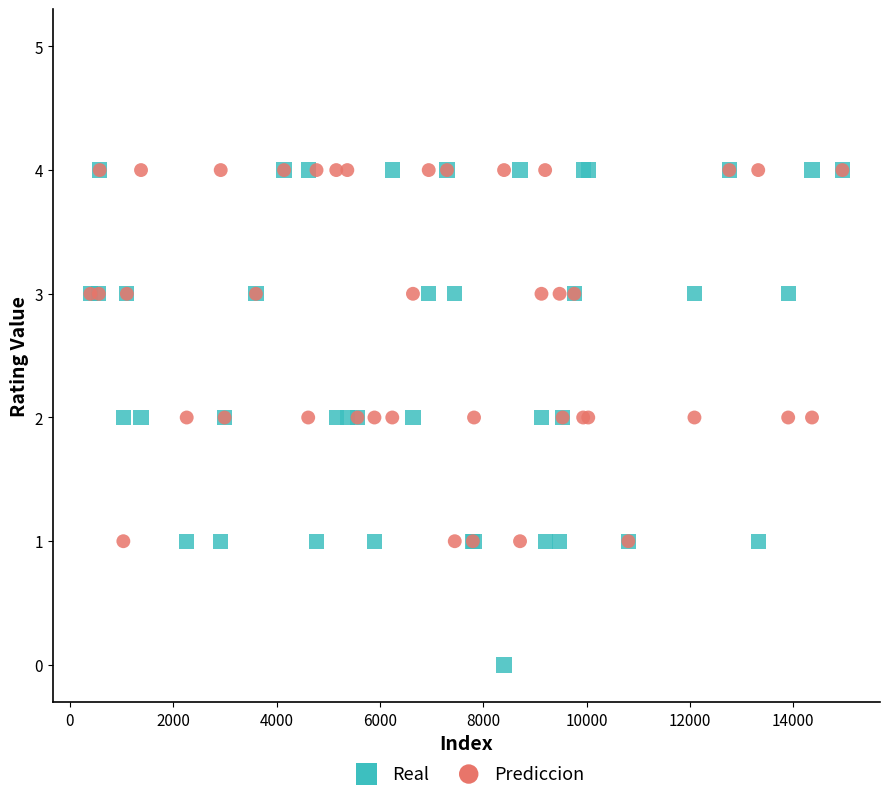

What are all the series names shown in the legend?

Real, Prediccion